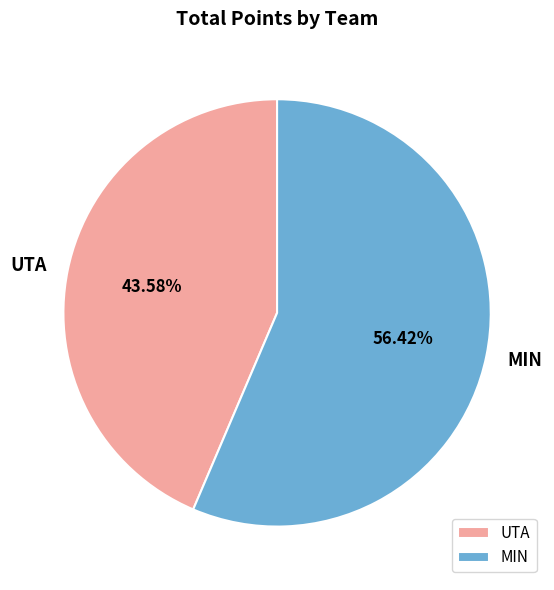

What percentage do UTA and MIN together represent?

100.0%